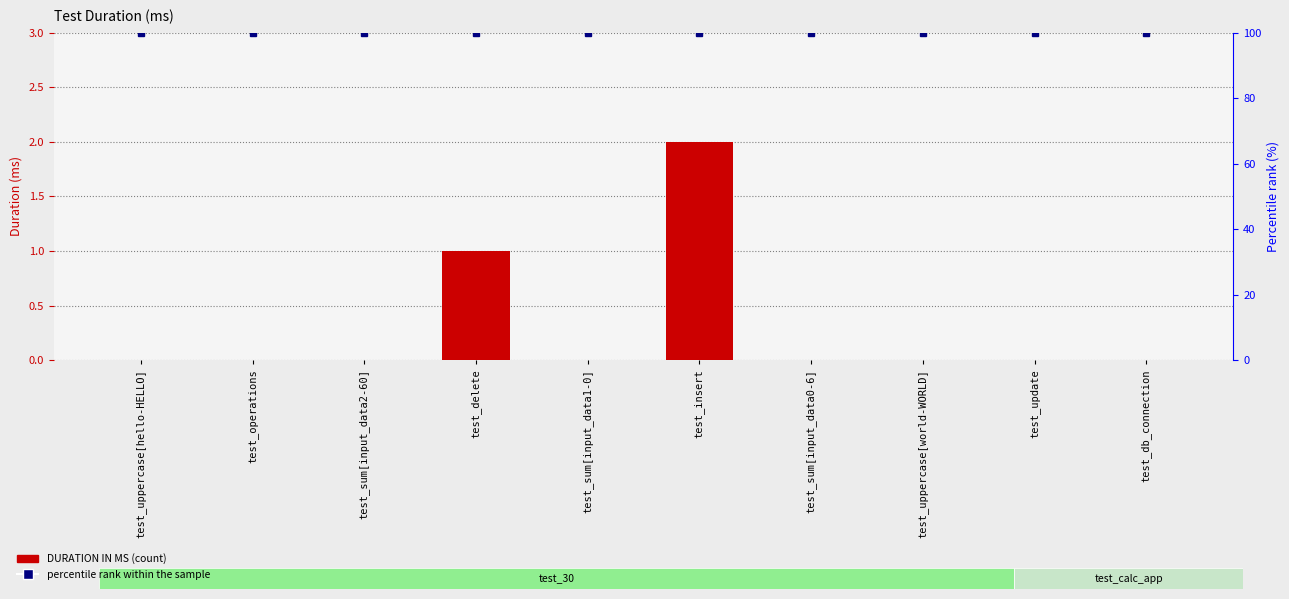

What position from the left is test_update?

9